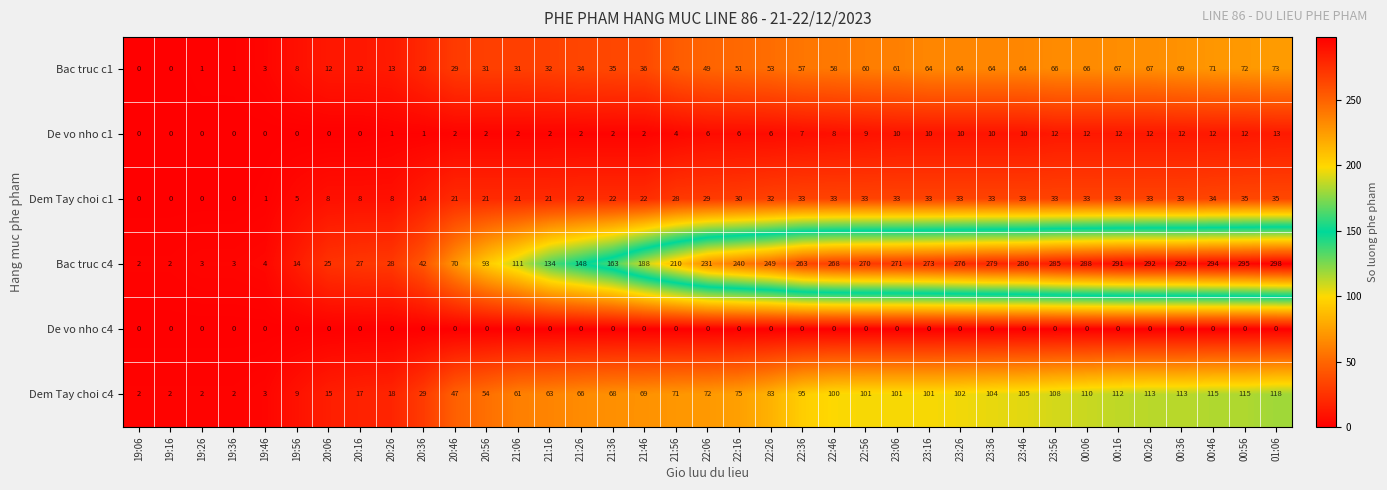

Where is Bac truc c1 nearest to the value 36?

21:46